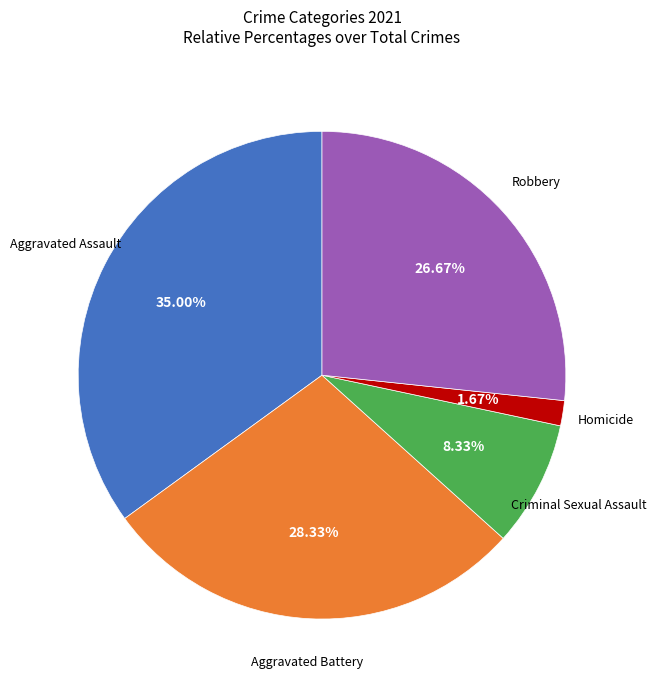

Is there a majority slice in this chart?

No